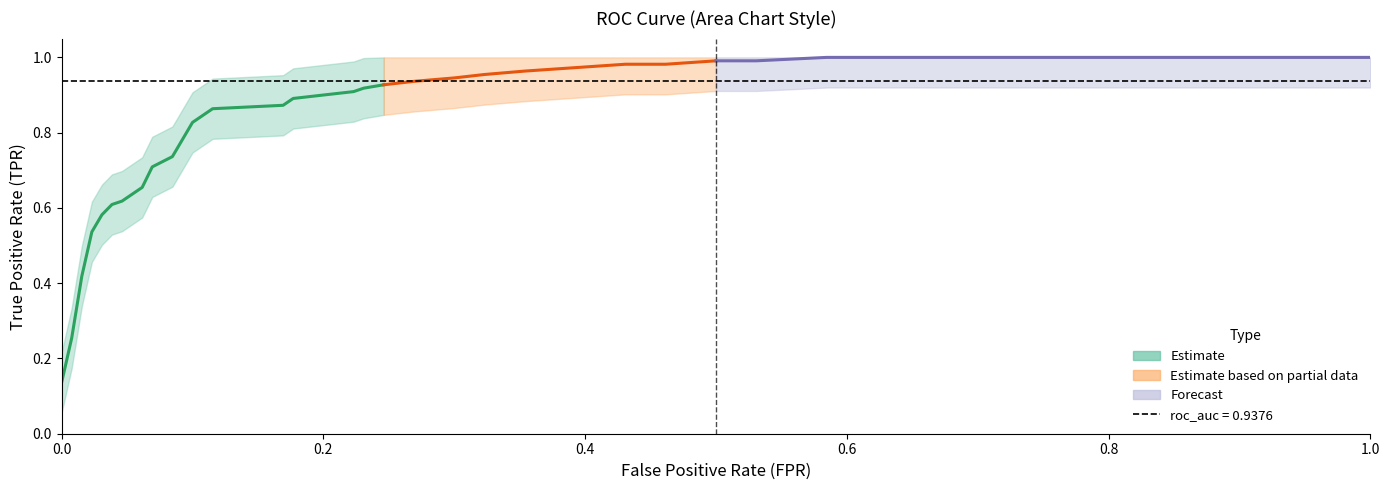

What is the difference between the maximum and minimum values in the fpr series?

1.0